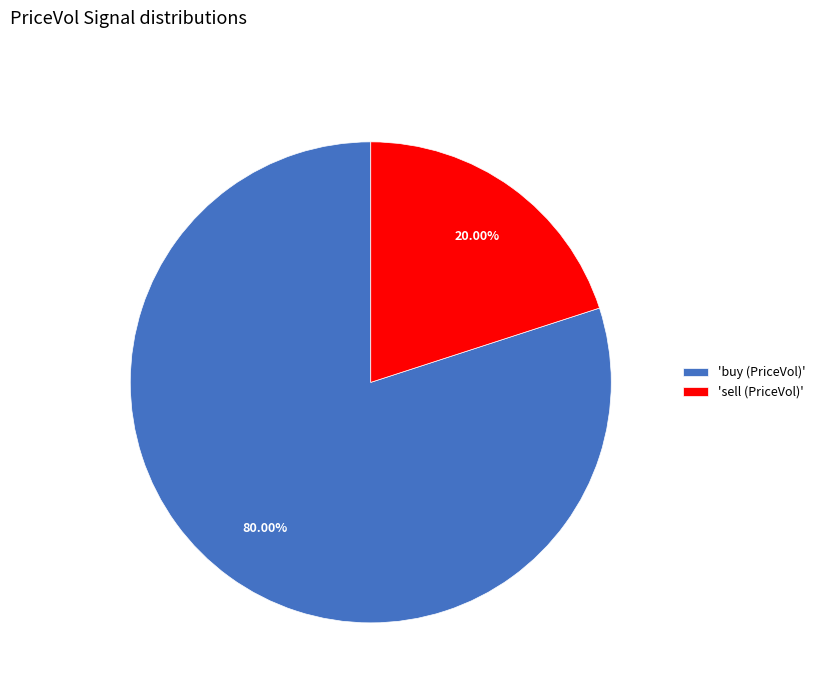

Which has a higher value, 'sell (PriceVol)' or 'buy (PriceVol)'?

'buy (PriceVol)'